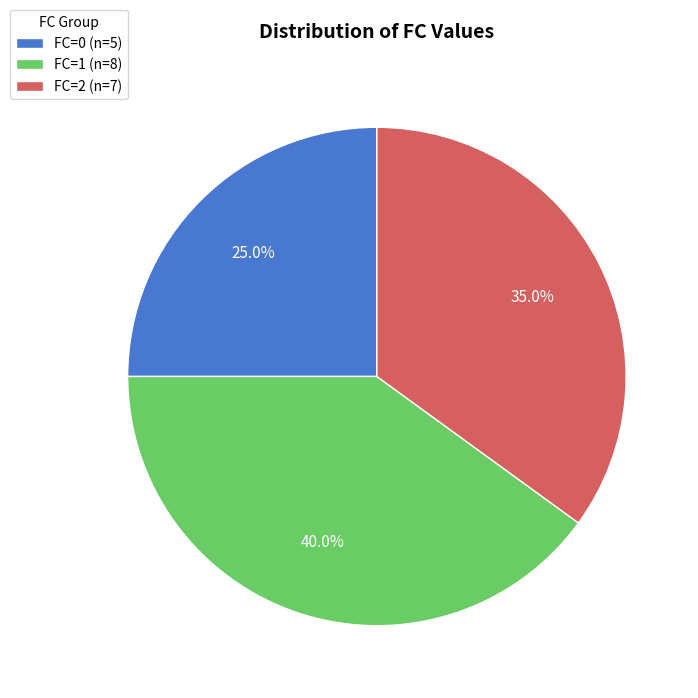

Between FC=0 and FC=2, which is larger?

FC=2